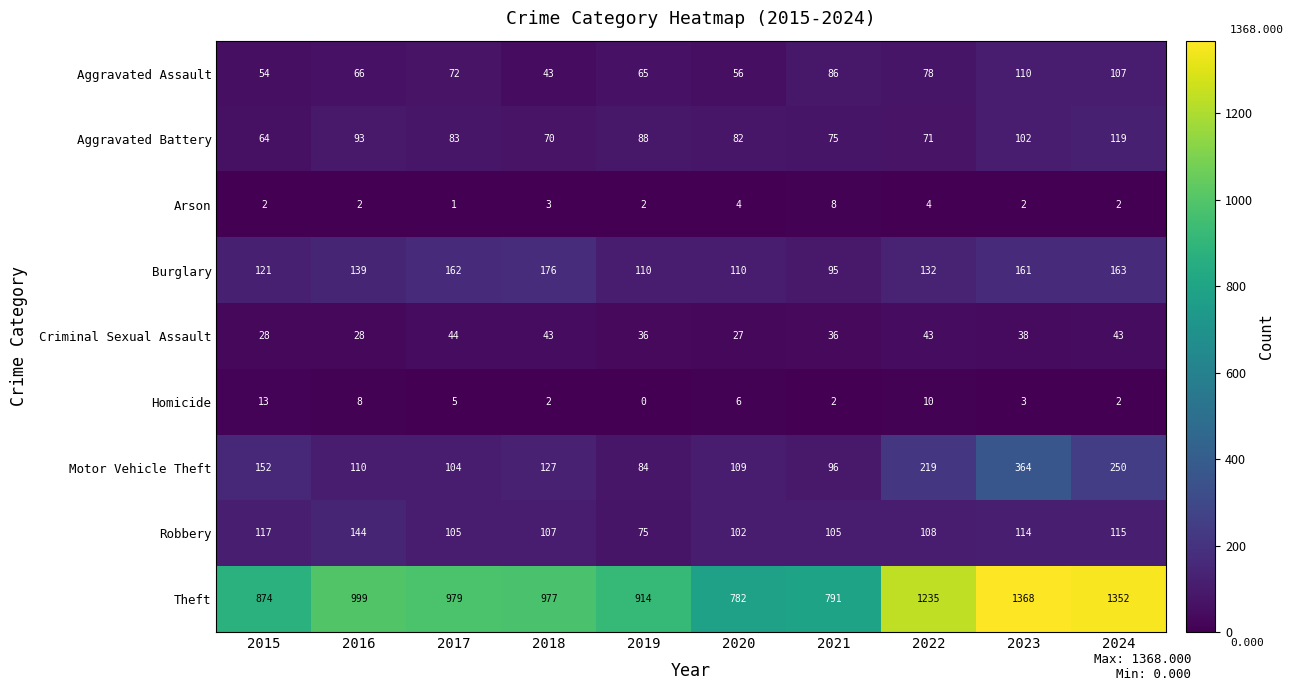

What is the approximate value of Aggravated Battery at 2021, to the nearest 10?

80